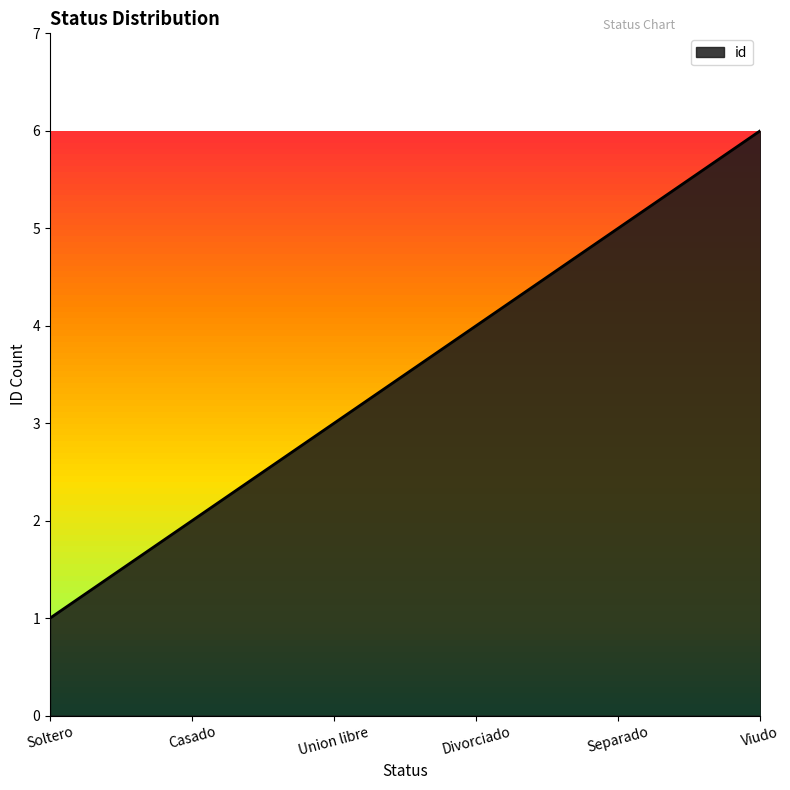

Rank the categories by value from highest to lowest.

Viudo, Separado, Divorciado, Union libre, Casado, Soltero